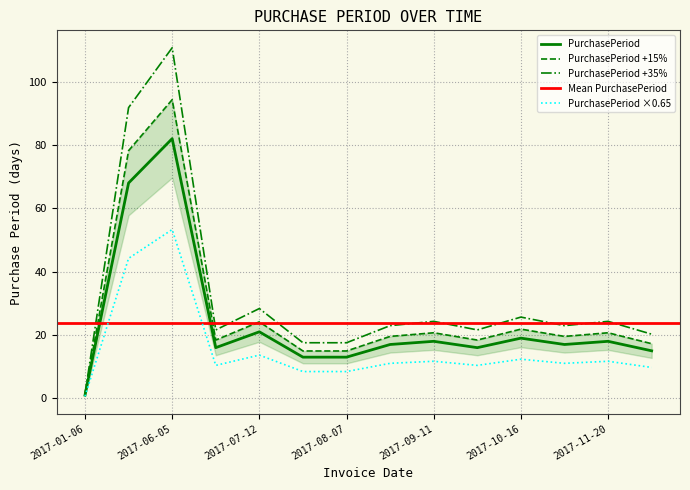

What is the maximum value for PurchasePeriod?

82.0